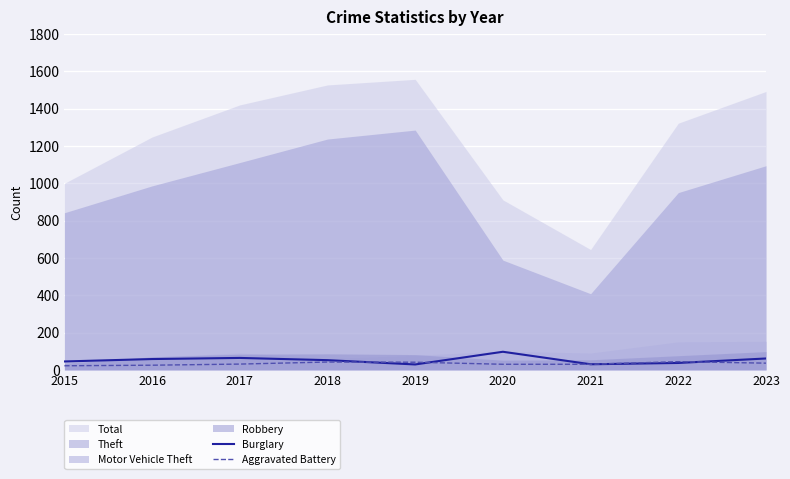

What is the difference between the second highest and minimum values in the Aggravated Battery series?

20